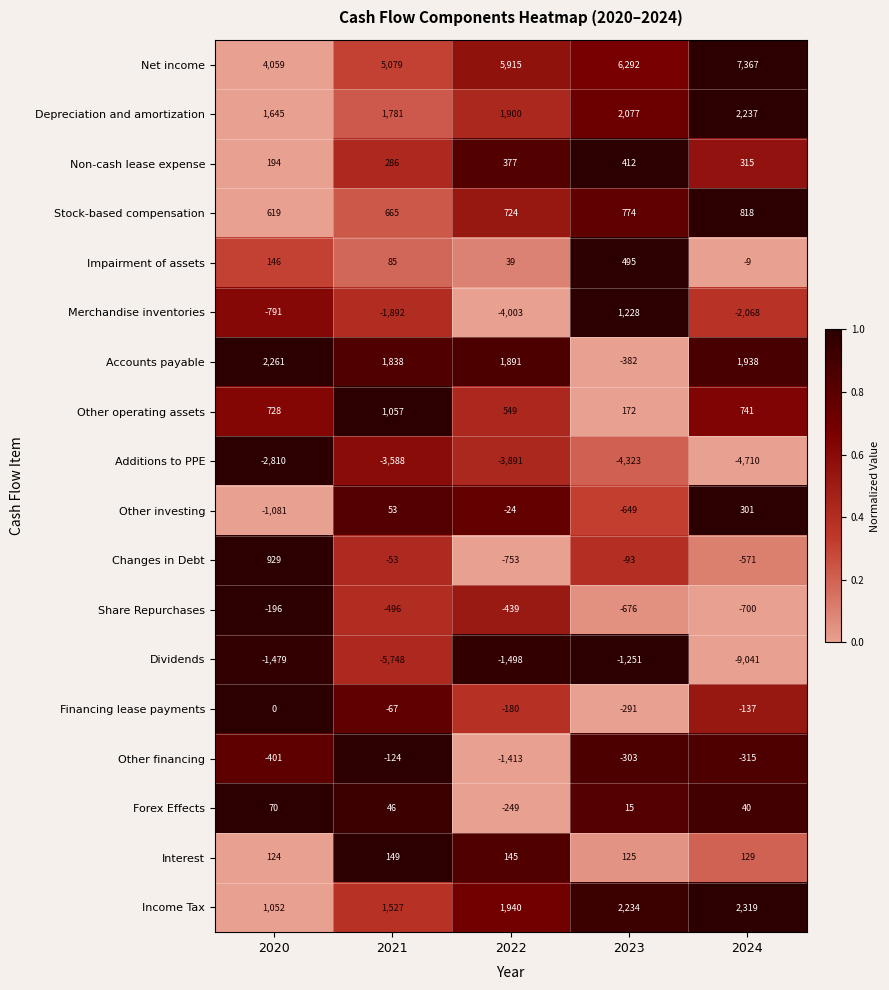

Which series has the largest total across all categories?

Net income